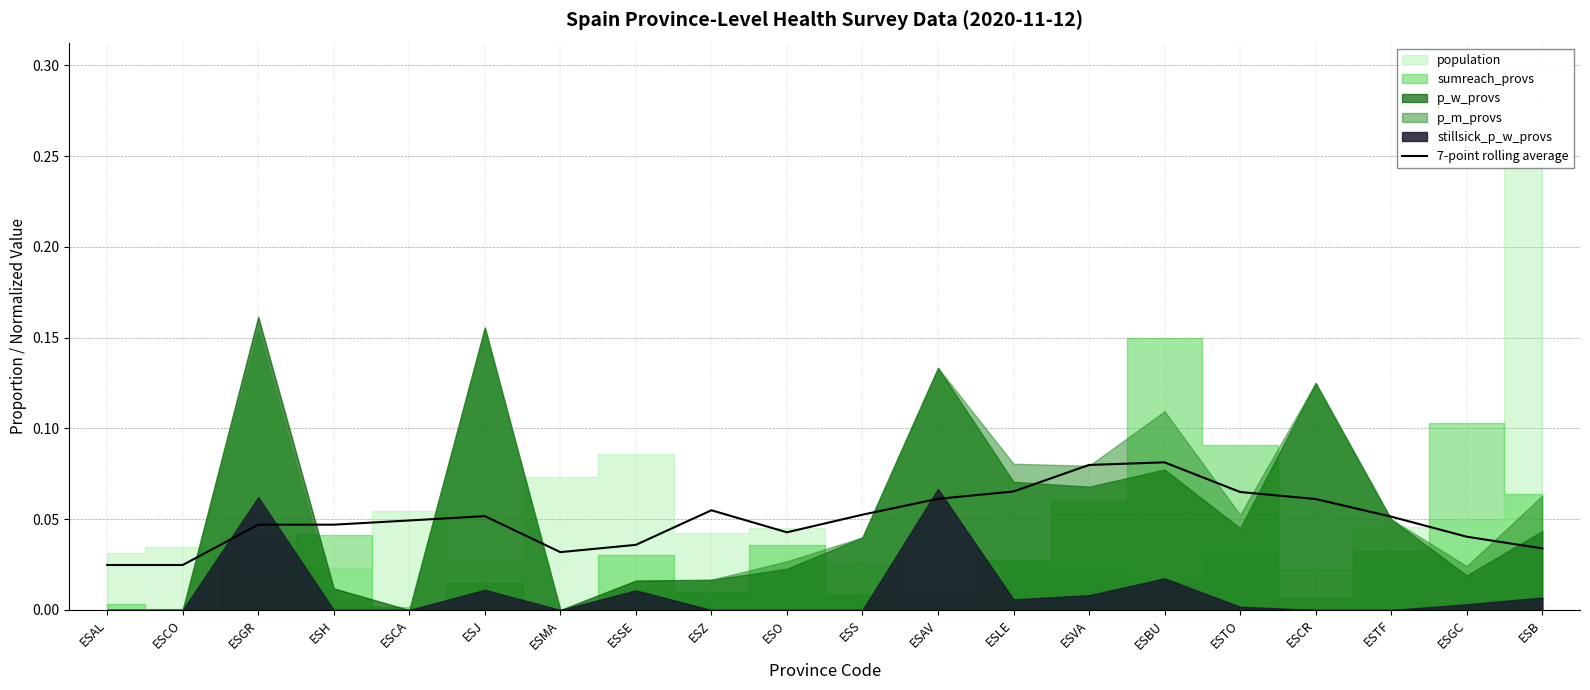

List the labels in order of value, largest first.

ESBU, ESVA, ESLE, ESTO, ESAV, ESCR, ESZ, ESS, ESJ, ESTF, ESCA, ESGR, ESH, ESO, ESGC, ESSE, ESB, ESMA, ESAL, ESCO